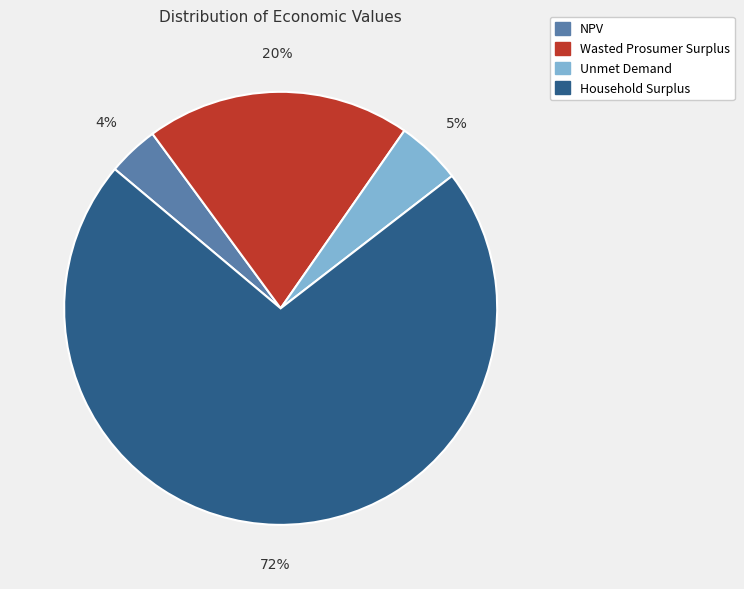

How many slices are in this pie chart?

4